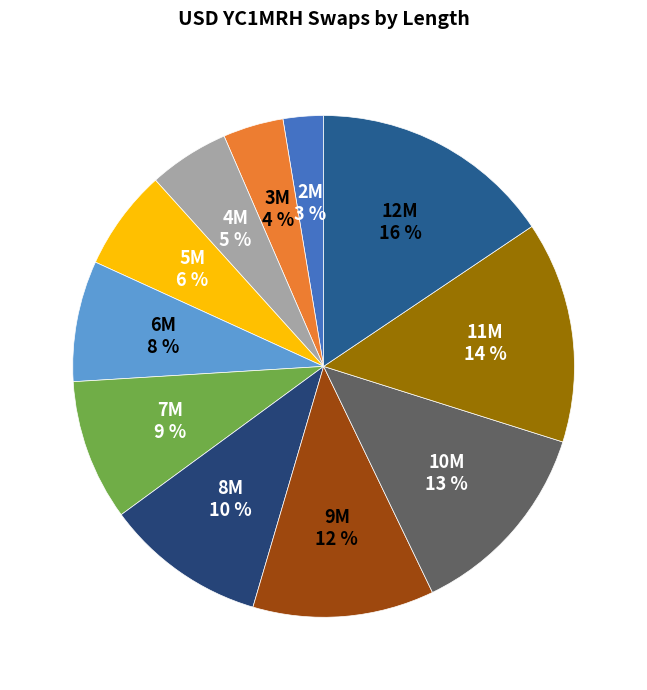

How many slices are in this pie chart?

11